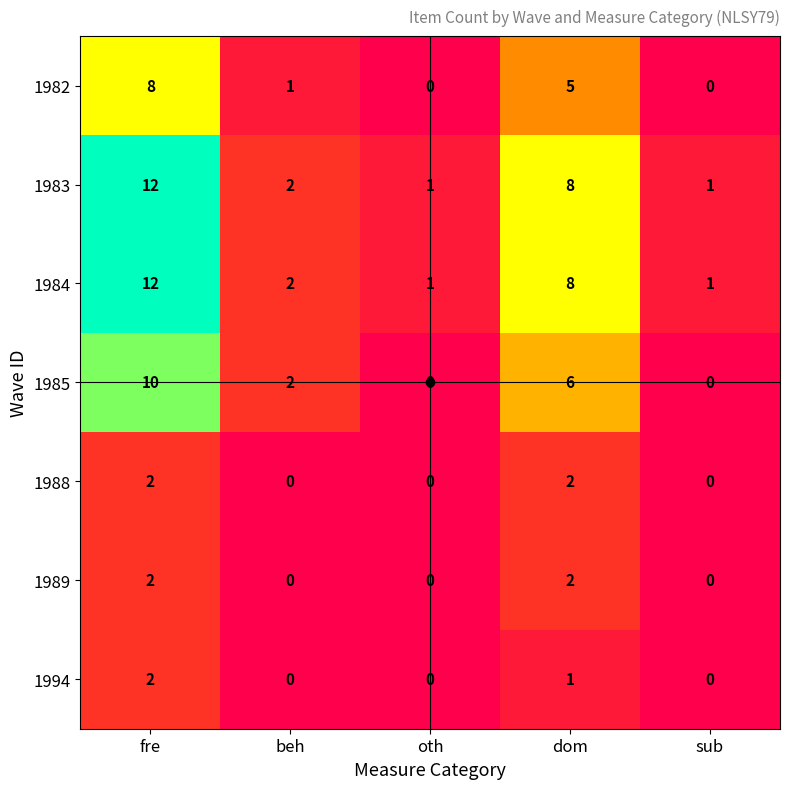

What is the total value across all series at fre?

48